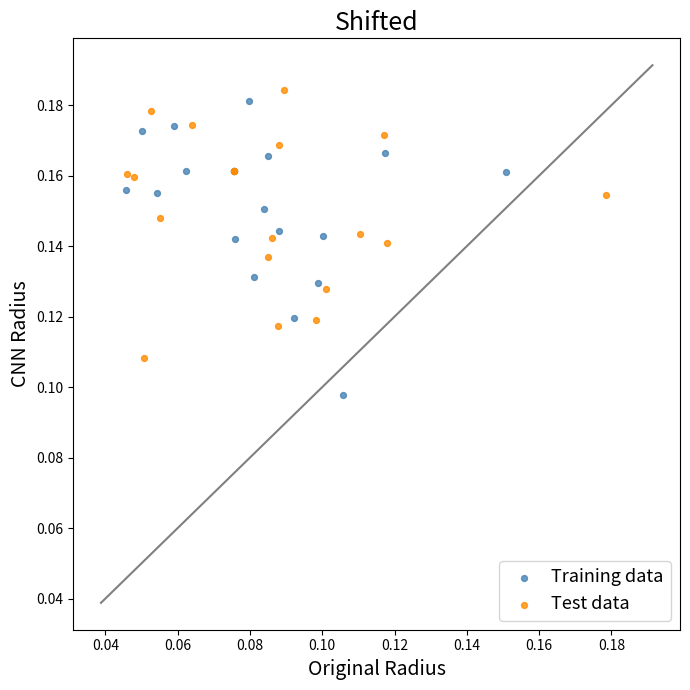

Which series contains the highest Y value?

Test data